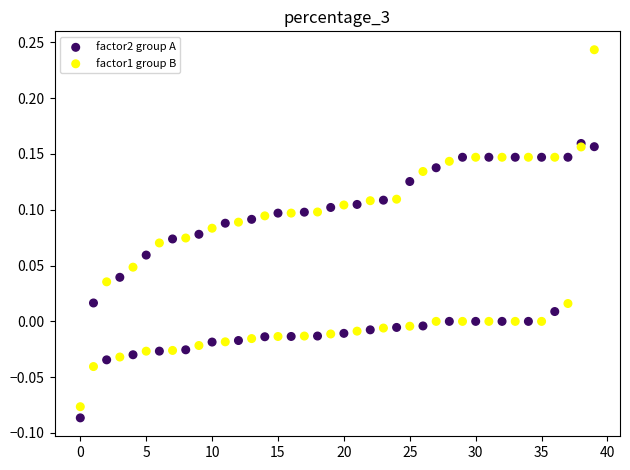

Which series reaches the maximum Y coordinate?

factor2 group A